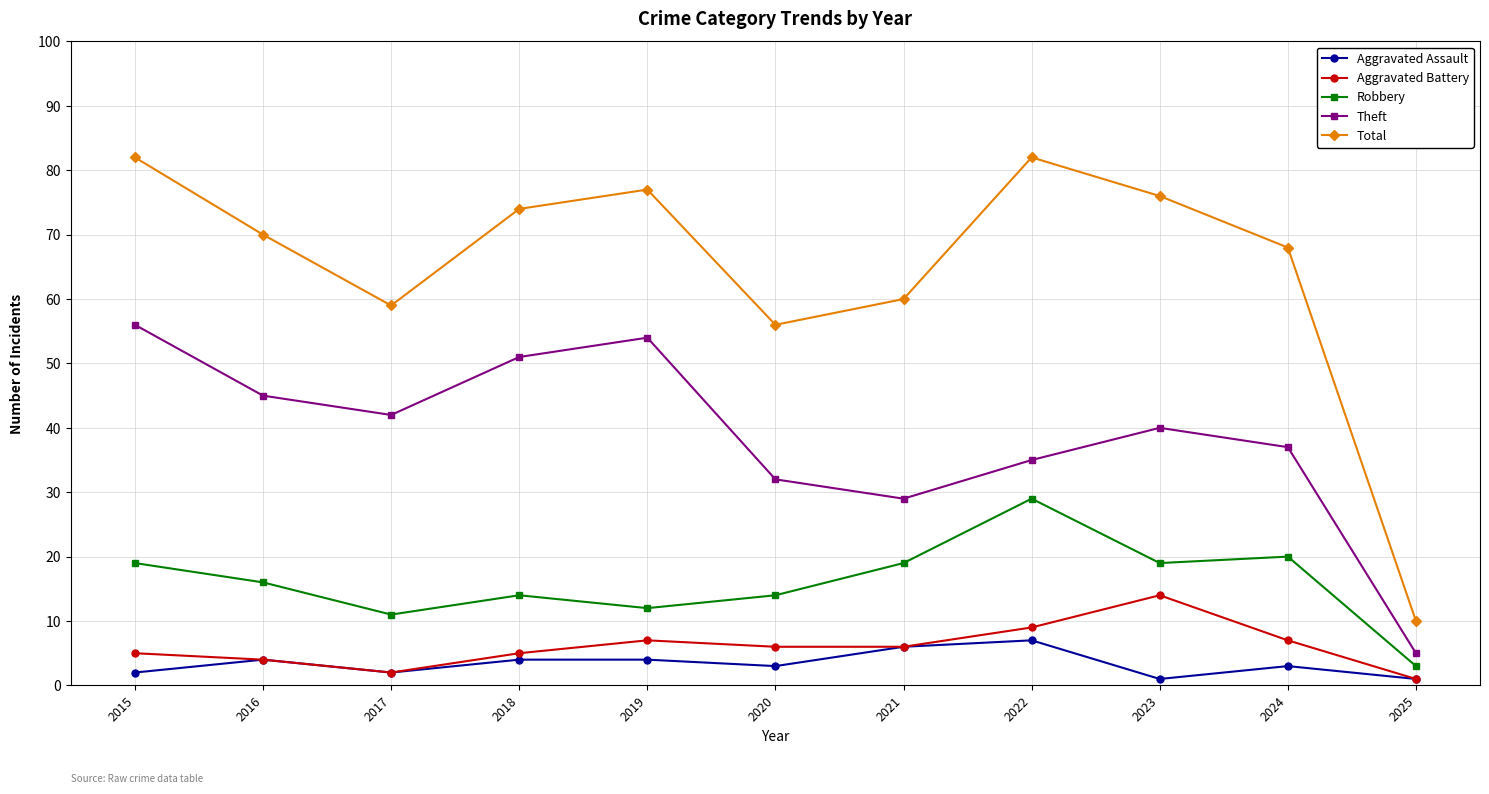

What is the value of the Aggravated Assault point at the 6th from the left?

3